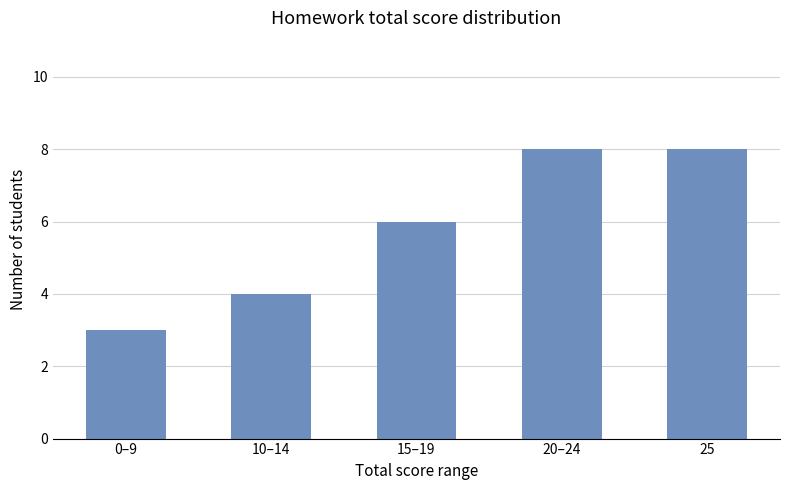

True or false: the data shows 1 at 0–9.

False